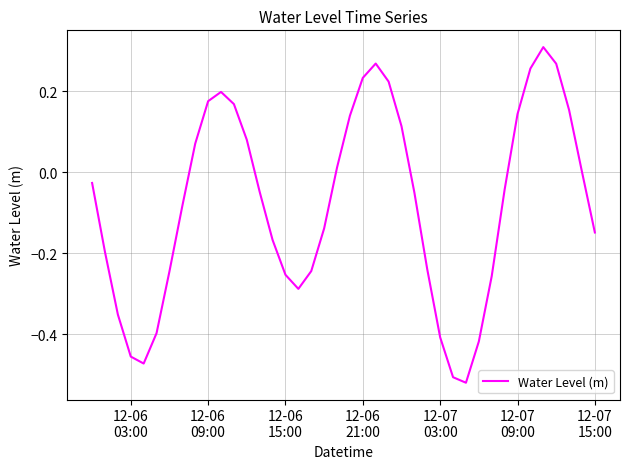

What is the difference between the maximum and minimum values?

0.8